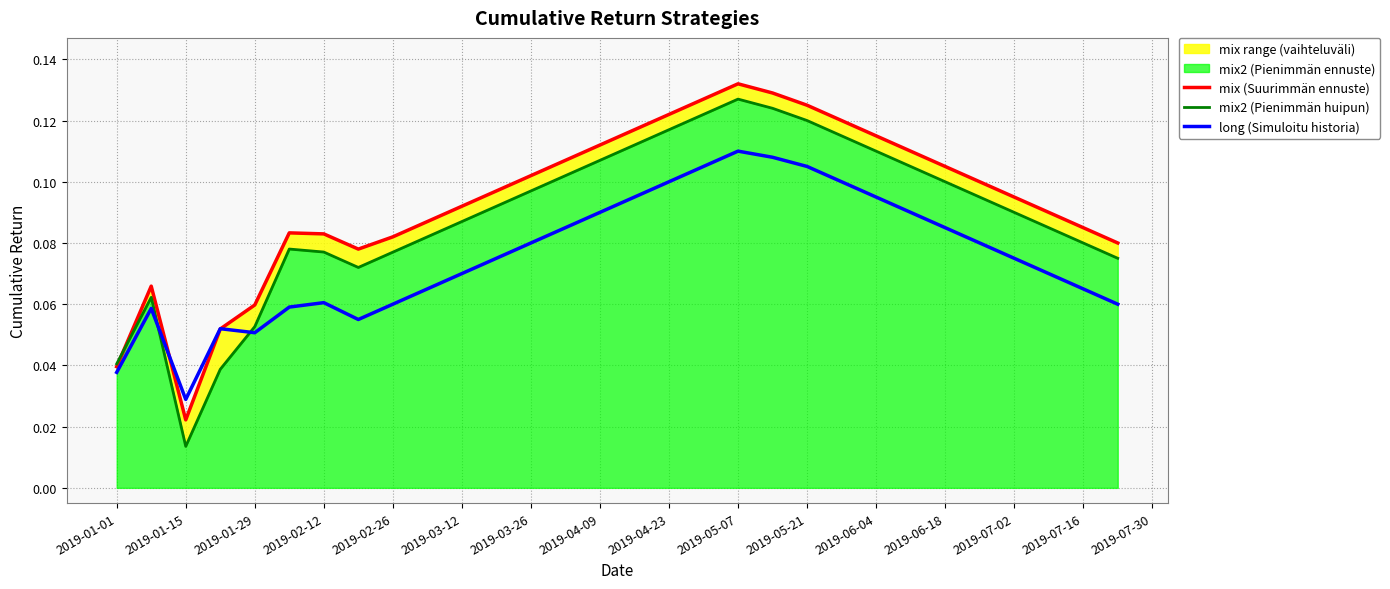

What is the average value of the mix2 (Pienimmän huipun) series?

0.1